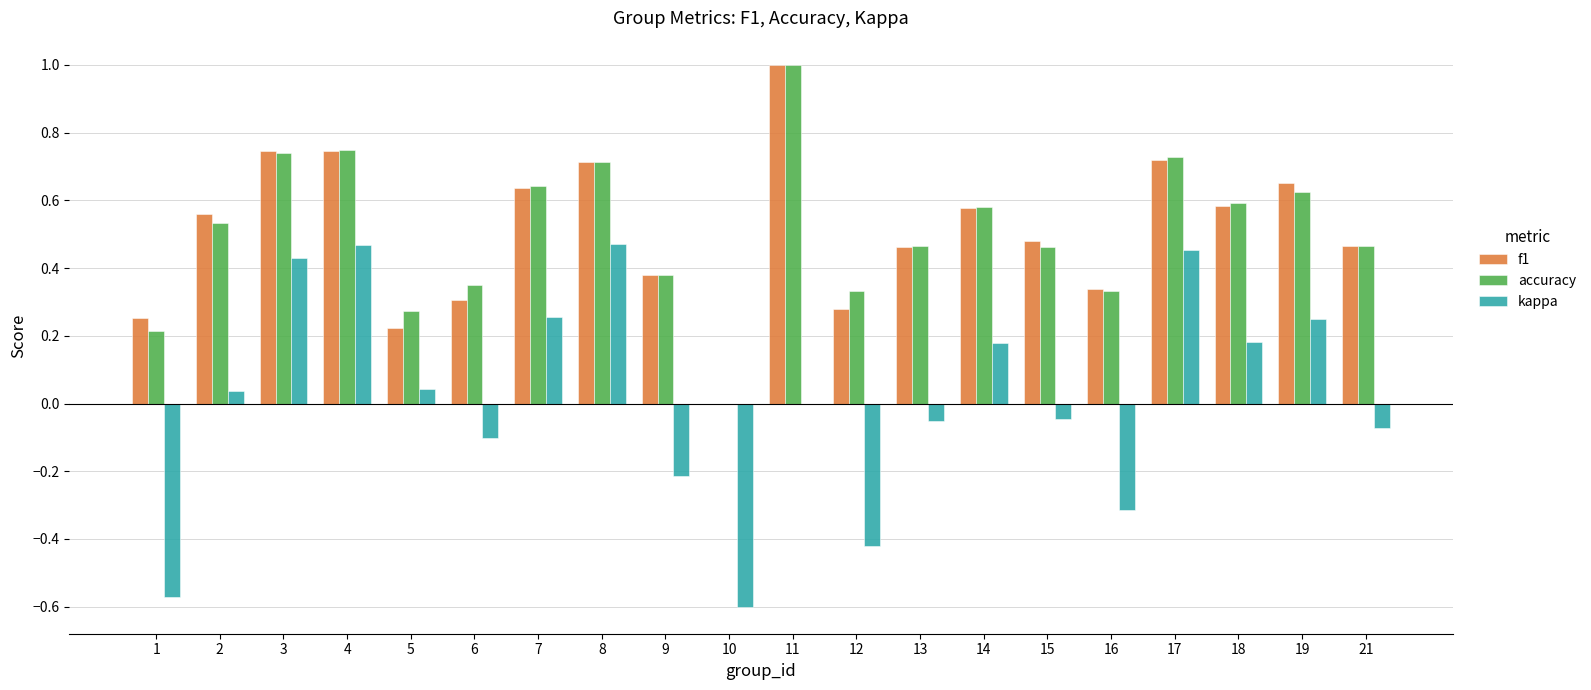

The value of f1 at 2 is 0.6. True or false?

True